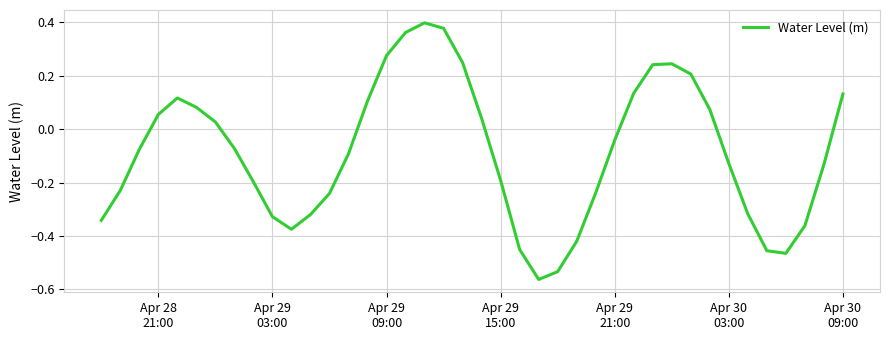

What is the difference between the maximum and minimum values?

1.0